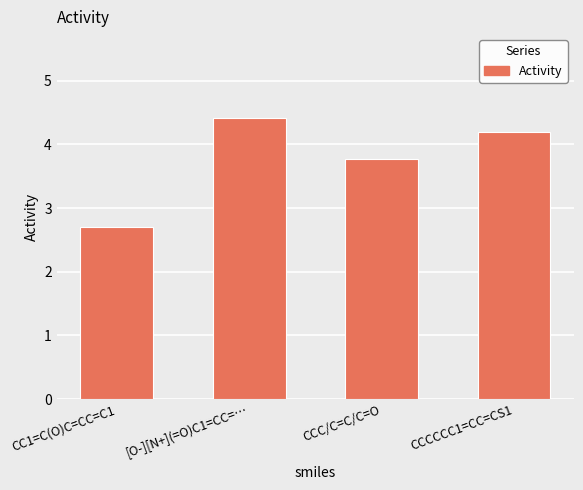

Between CCCCCC1=CC=CS1 and [O-][N+](=O)C1=CC=…, which is larger?

[O-][N+](=O)C1=CC=…